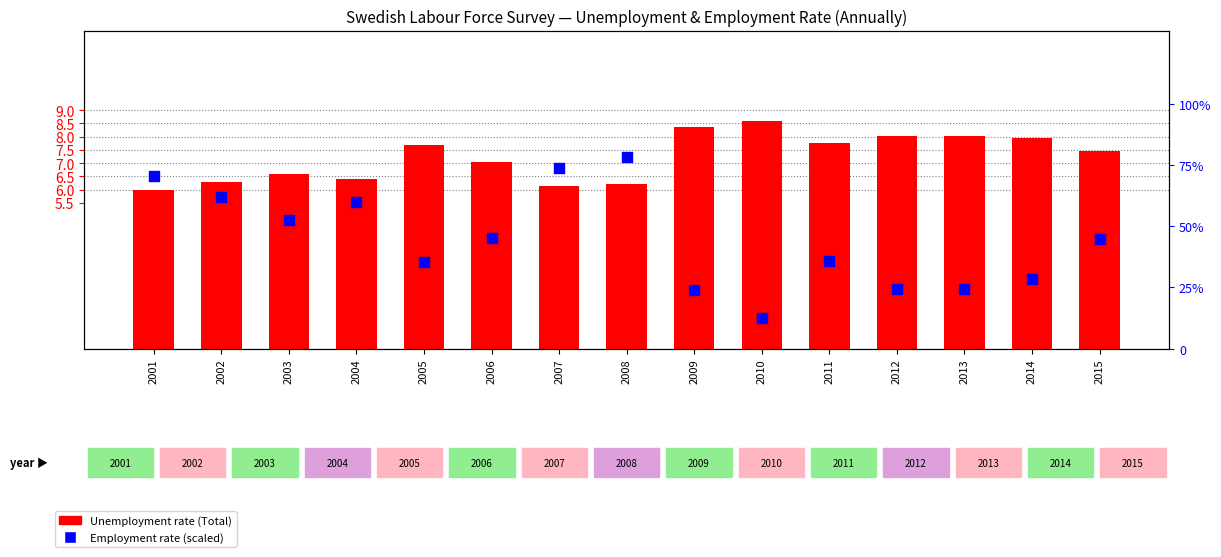

What is the total value across all series at 2011?

43.5